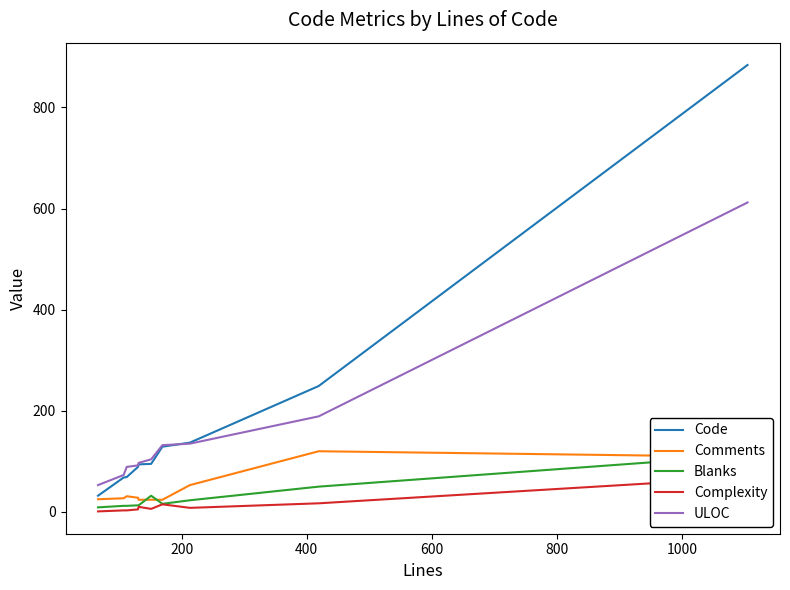

What is the value of the ULOC point at the 7th from the left?

132